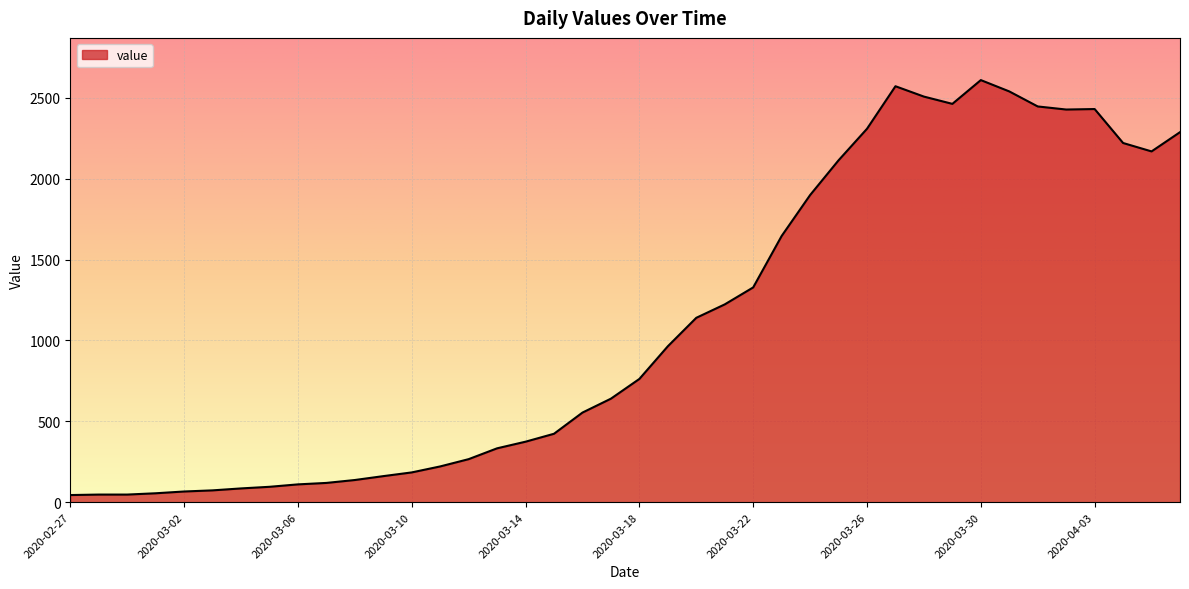

What is the difference between the maximum and minimum values?

2566